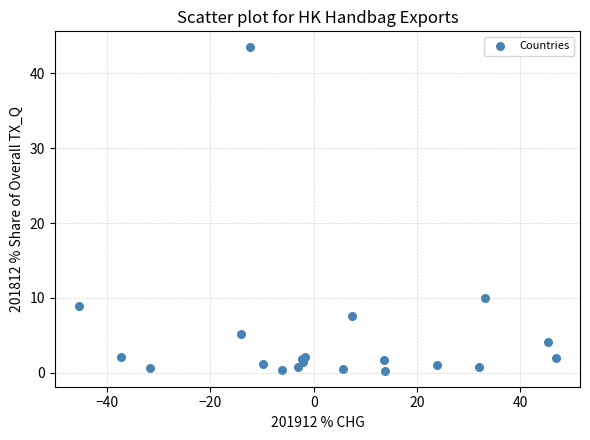

What Y value in the scatter plot is closest to 21?

10.1